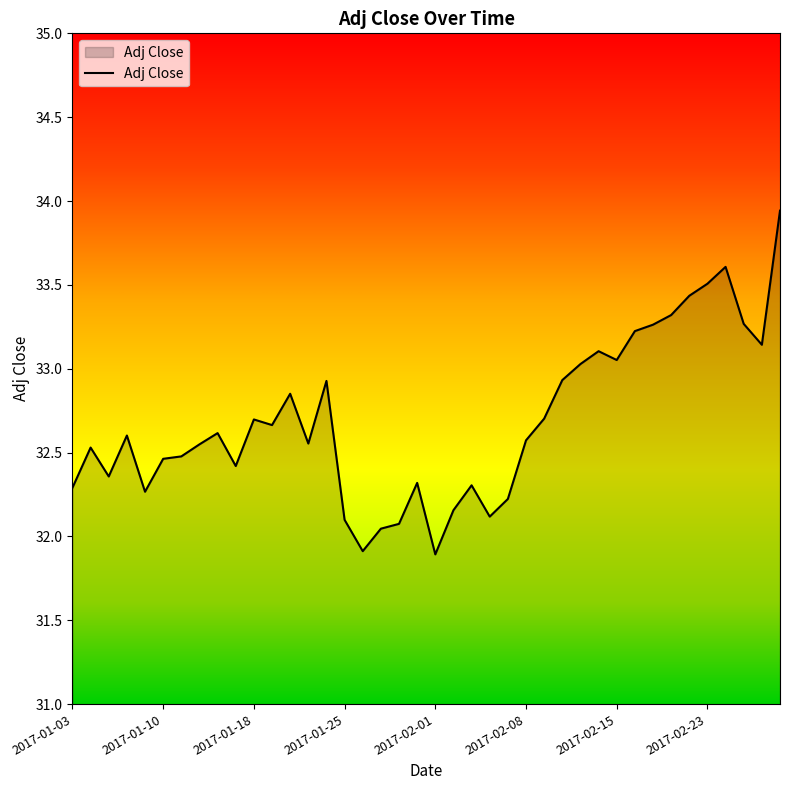

What is the smallest value displayed?

31.9